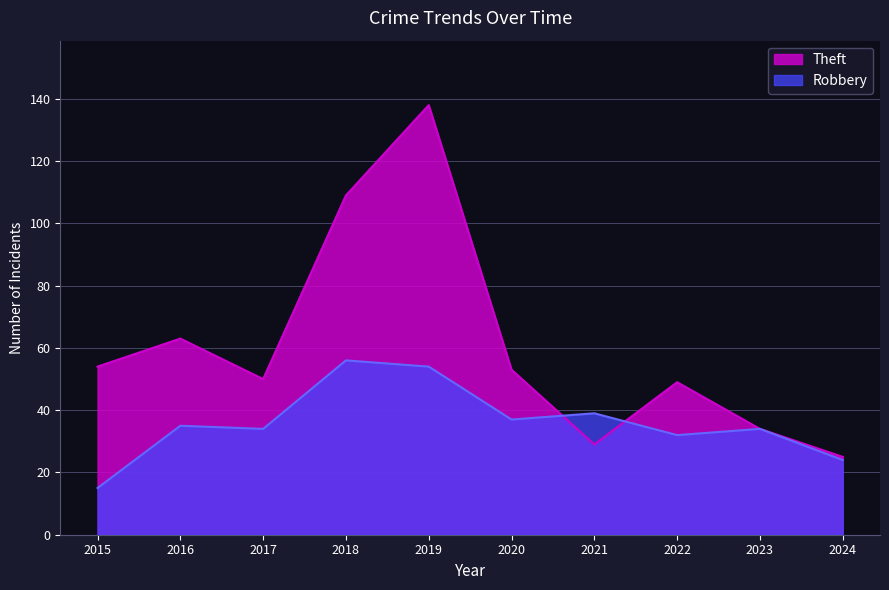

Read the Robbery value at 2024, to the nearest 10.

20